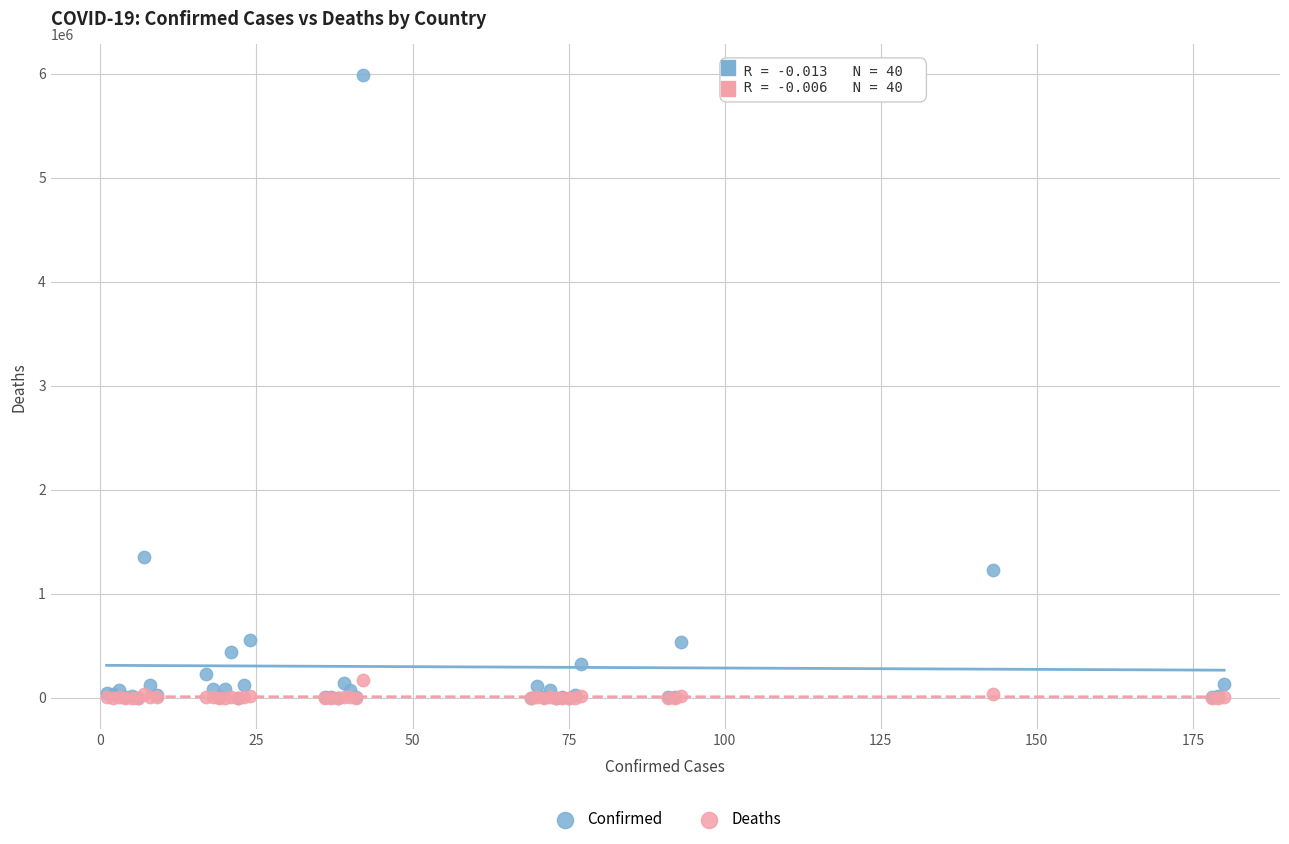

Across all series, what Y value is closest to 2990883?

1349434